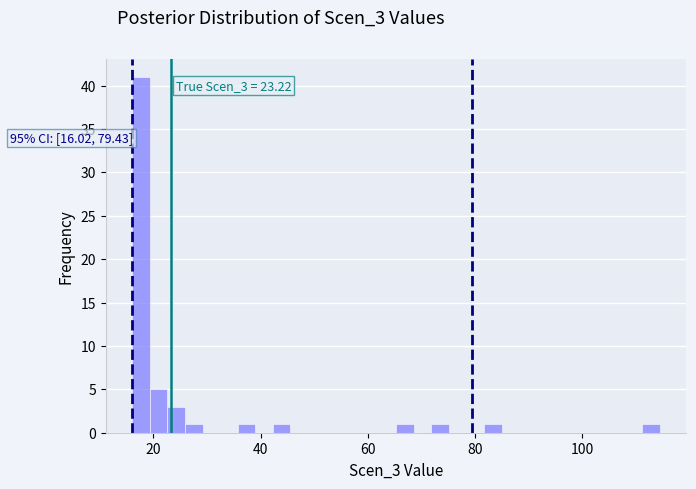

Around what value on the x-axis is the tallest bar? Give the approximate position of its centre, as read against the axis.

18